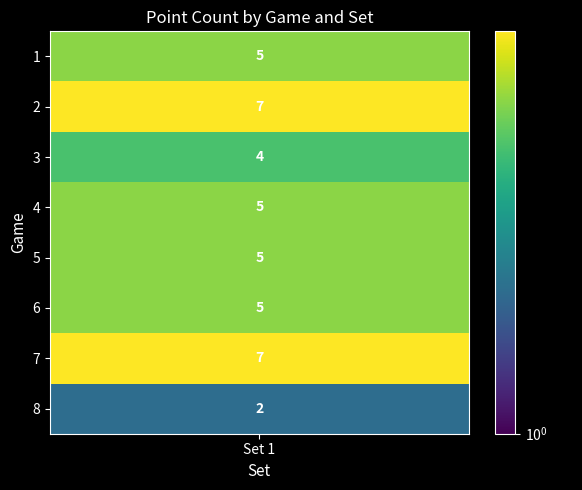

Where is 7 nearest to the value 4?

2